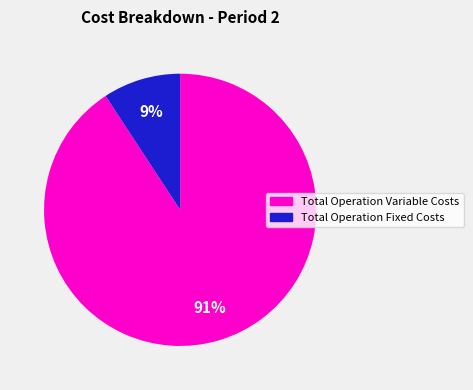

To the nearest percent, what is the combined percentage of Total Operation Variable Costs and Total Operation Fixed Costs?

100%